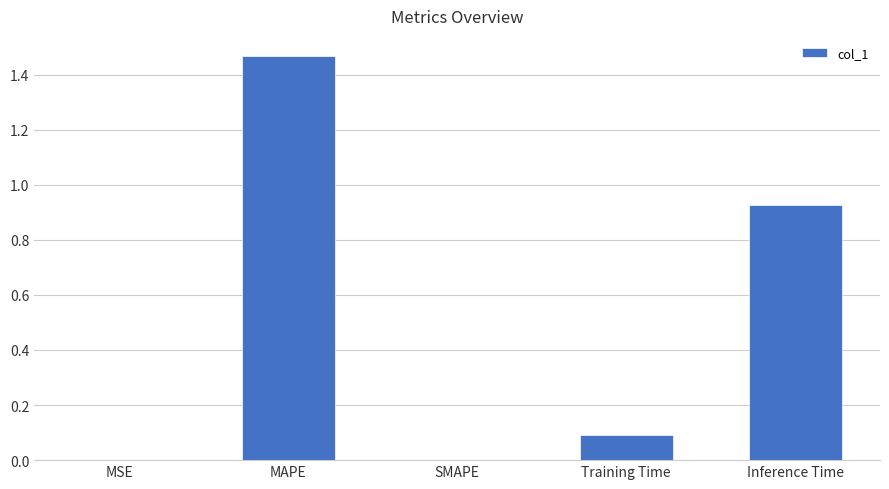

Count the number of categories in the chart.

5